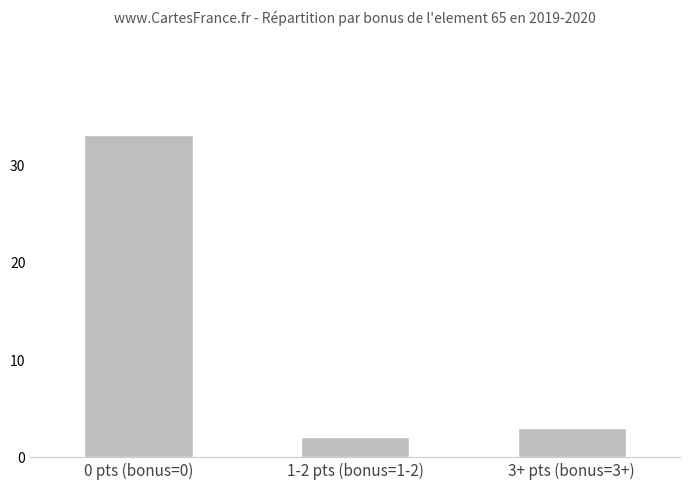

Does the chart contain any negative values?

No